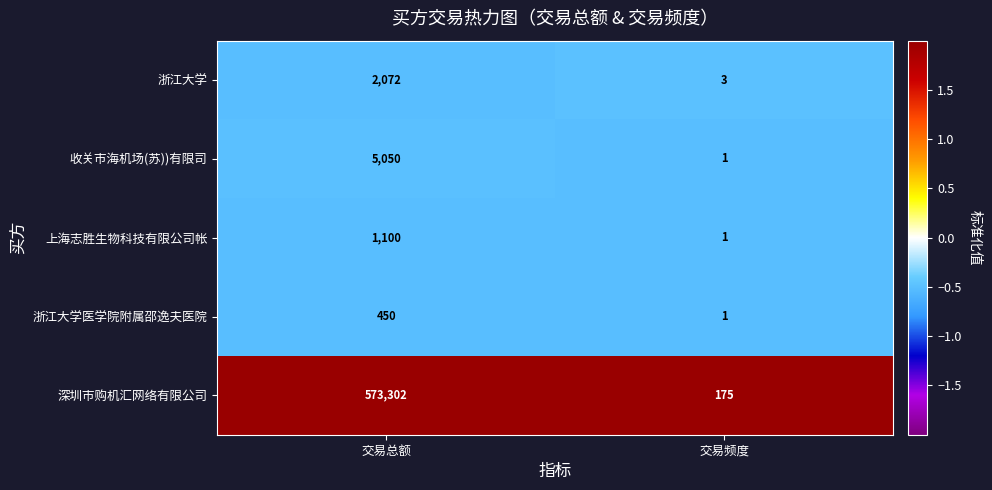

List the series in order of their peak value, highest first.

深圳市购机汇网络有限公司, 收关市海机场(苏))有限司, 浙江大学, 上海志胜生物科技有限公司帐, 浙江大学医学院附属邵逸夫医院